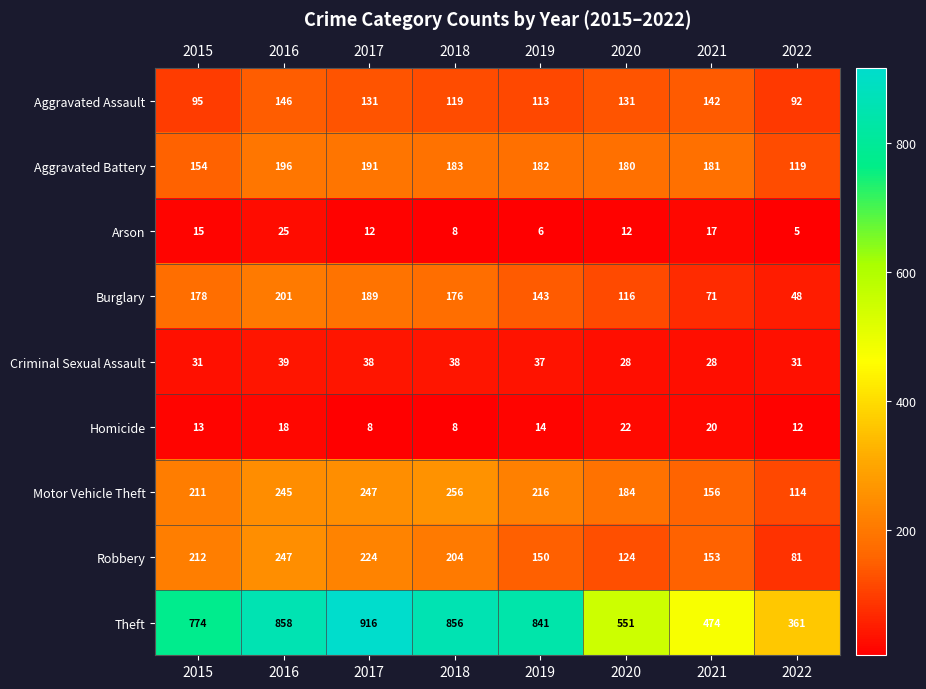

At how many categories does at least one series exceed 461?

7